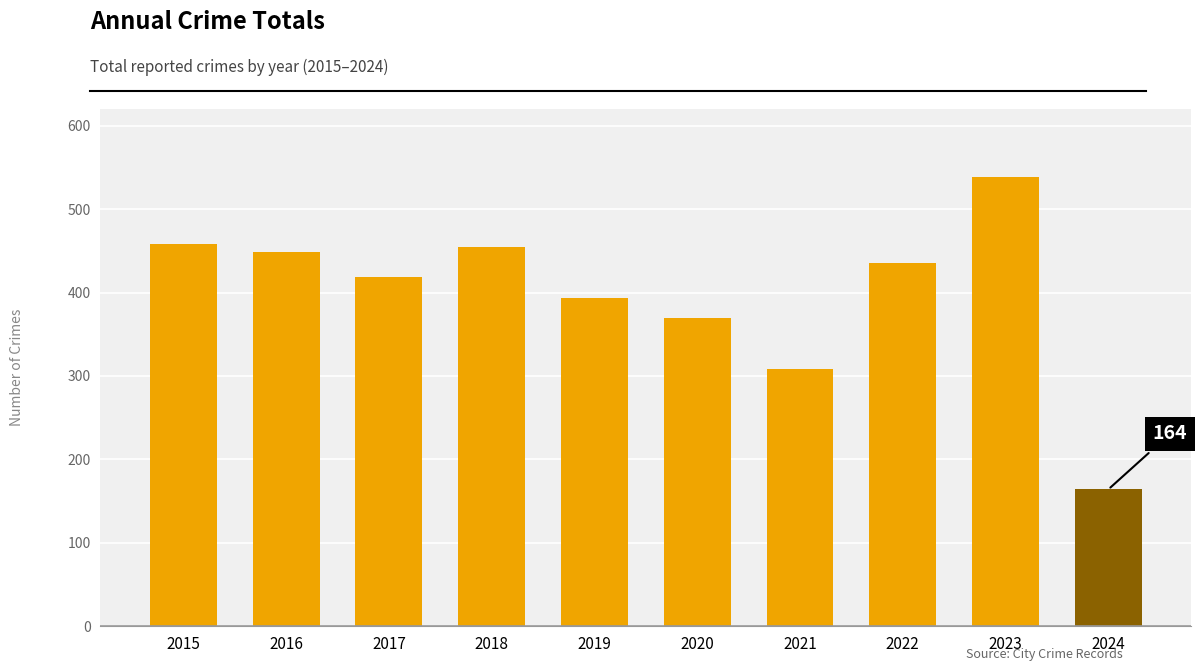

What is the average value?

399